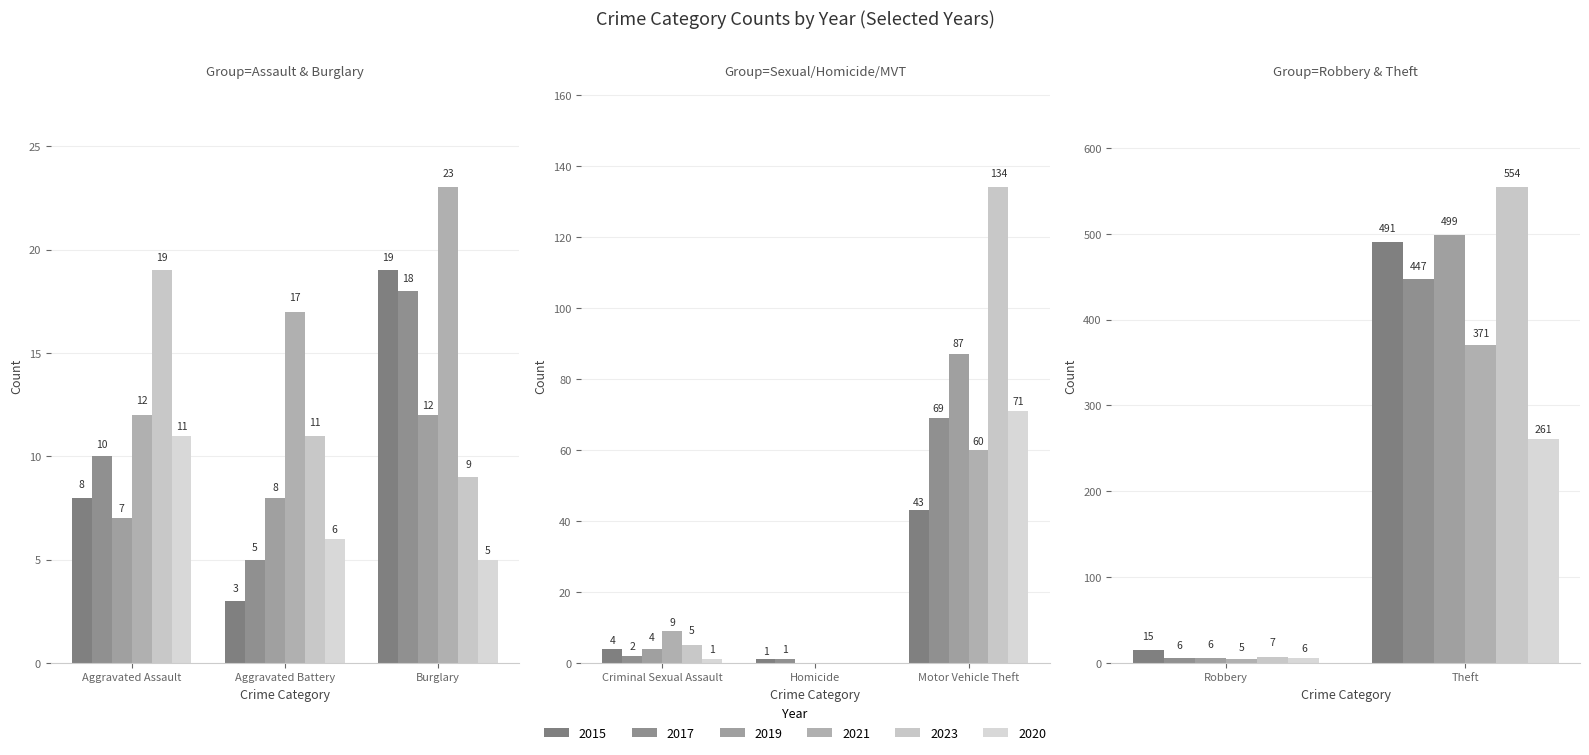

At which label does 2017 reach its minimum?

Homicide